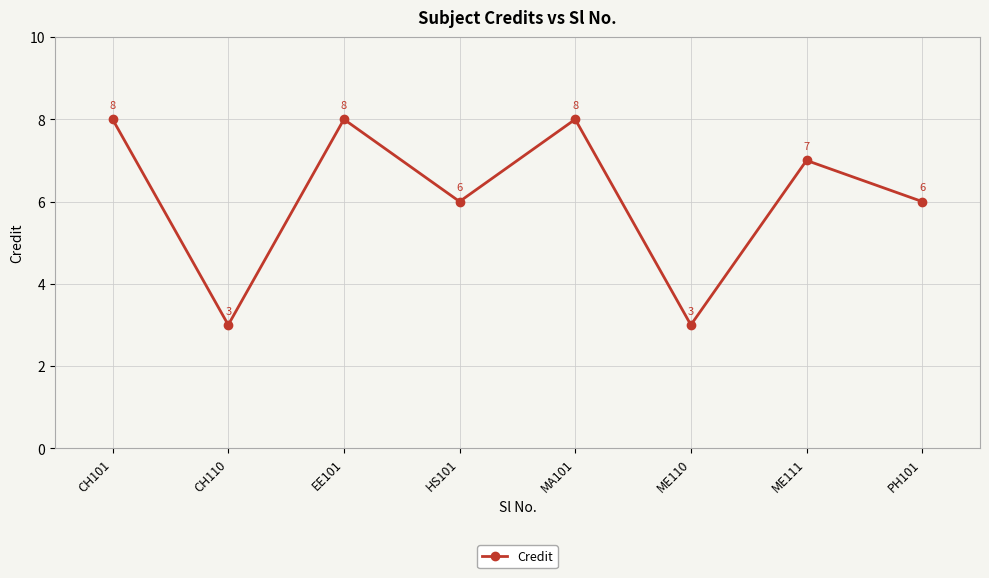

What is the sum of all values?

49